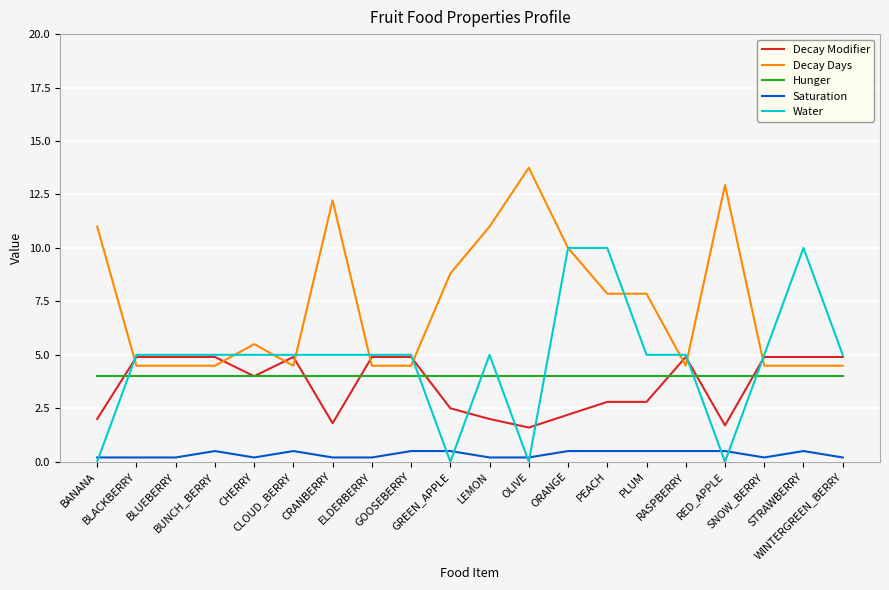

Reading left to right, transcribe all the data shown in this chart.

Decay Modifier: 2.0	4.9	4.9	4.9	4.0	4.9	1.8	4.9	4.9	2.5	2.0	1.6	2.2	2.8	2.8	4.9	1.7	4.9	4.9	4.9
Decay Days: 11.0	4.5	4.5	4.5	5.5	4.5	12.2	4.5	4.5	8.8	11.0	13.8	10.0	7.9	7.9	4.5	12.9	4.5	4.5	4.5
Hunger: 4.0	4.0	4.0	4.0	4.0	4.0	4.0	4.0	4.0	4.0	4.0	4.0	4.0	4.0	4.0	4.0	4.0	4.0	4.0	4.0
Saturation: 0.2	0.2	0.2	0.5	0.2	0.5	0.2	0.2	0.5	0.5	0.2	0.2	0.5	0.5	0.5	0.5	0.5	0.2	0.5	0.2
Water: 0.0	5.0	5.0	5.0	5.0	5.0	5.0	5.0	5.0	0.0	5.0	0.0	10.0	10.0	5.0	5.0	0.0	5.0	10.0	5.0